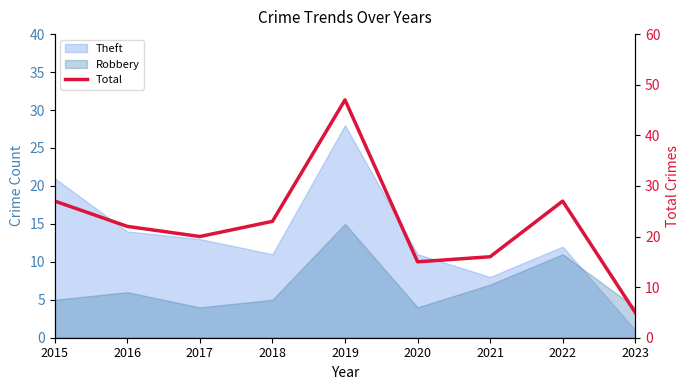

Does the chart display data point markers on the line(s)?

No